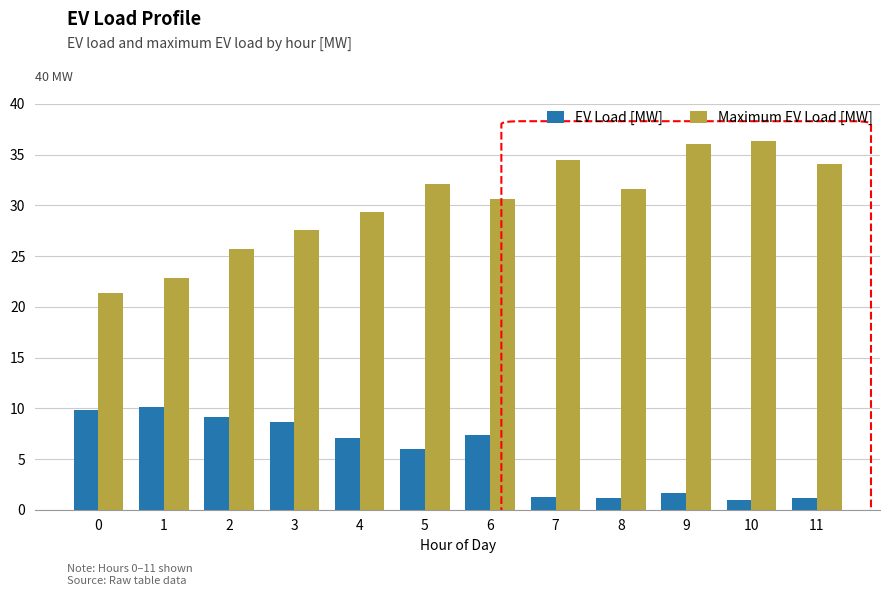

Is the value of Maximum EV Load [MW] at 0 greater than the value of EV Load [MW] at 4?

Yes